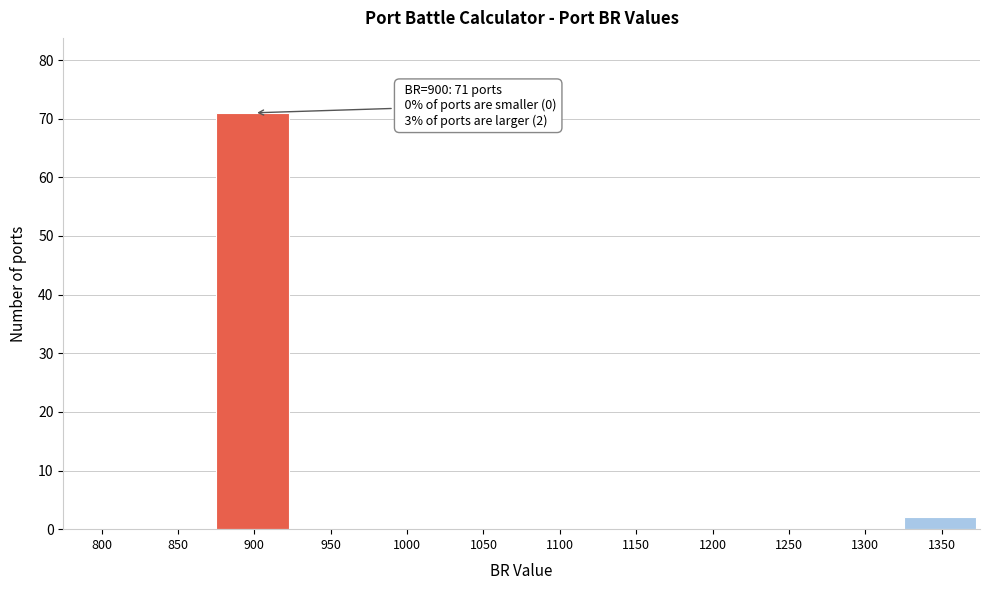

Reading left to right, list all the values displayed in this chart.

800=0	850=0	900=71	950=0	1000=0	1050=0	1100=0	1150=0	1200=0	1250=0	1300=0	1350=2